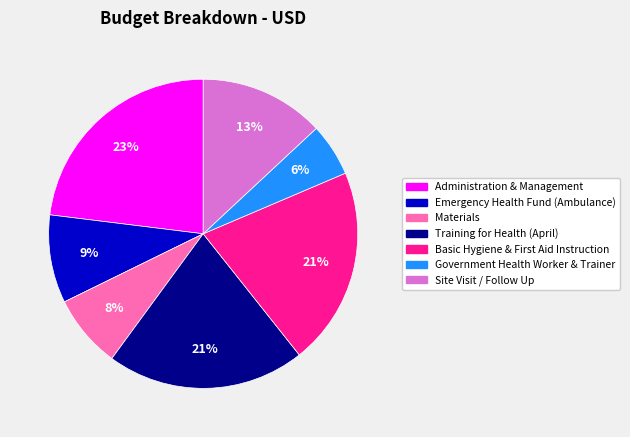

Combined, do Government Health Worker & Trainer and Site Visit / Follow Up account for over 50%?

No